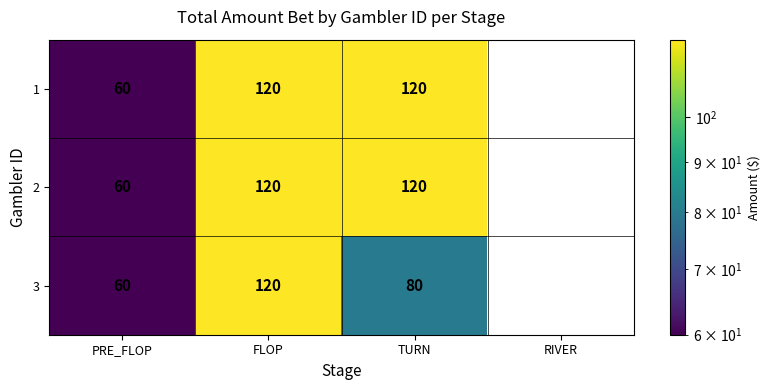

Reading left to right, transcribe all the data shown in this chart.

1: PRE_FLOP=60	FLOP=120	TURN=120	RIVER=0
2: PRE_FLOP=60	FLOP=120	TURN=120	RIVER=0
3: PRE_FLOP=60	FLOP=120	TURN=80	RIVER=0